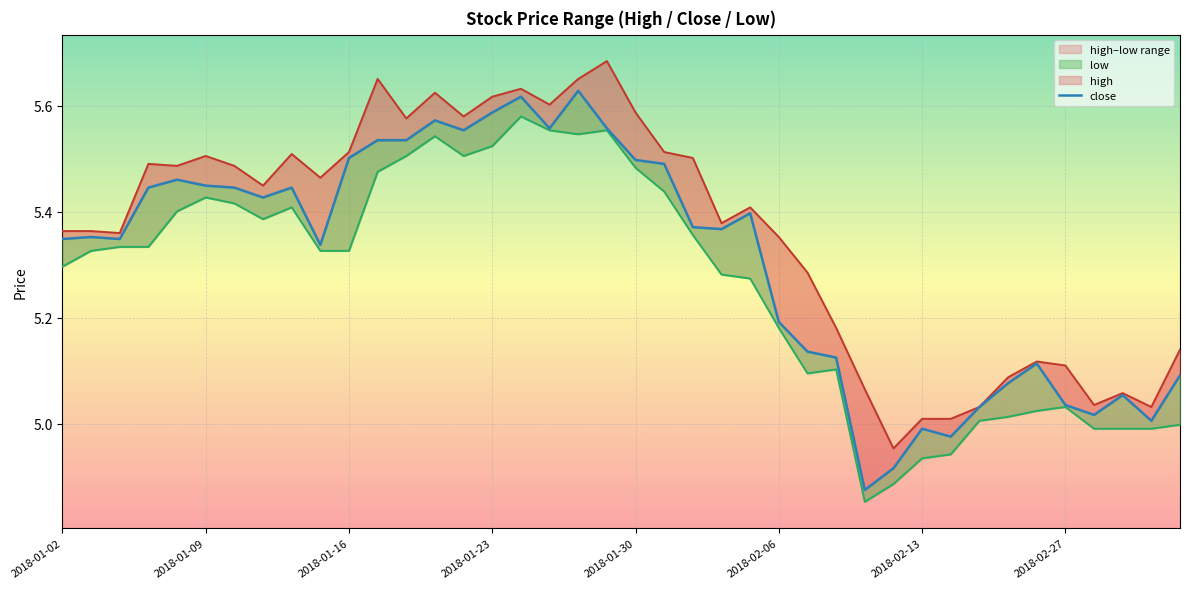

The value of low at 13 is 3.7. True or false?

False